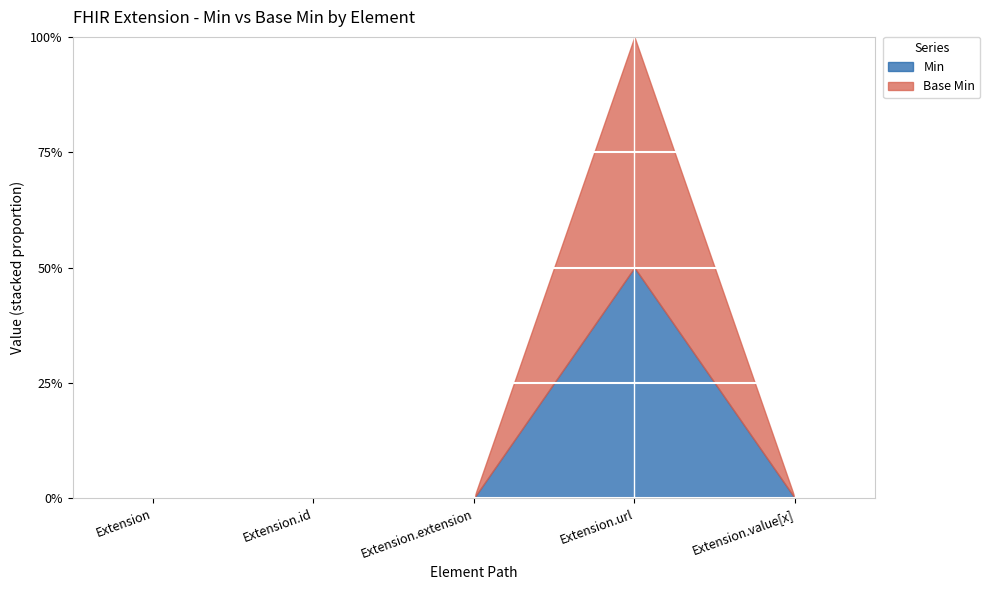

True or false: Base Min and Min cross at least once.

False